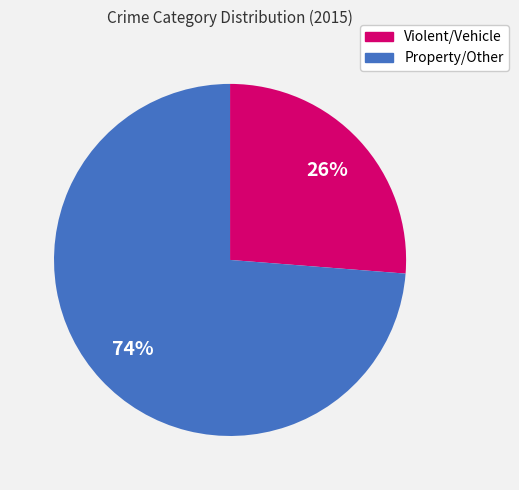

Is there a majority slice in this chart?

Yes